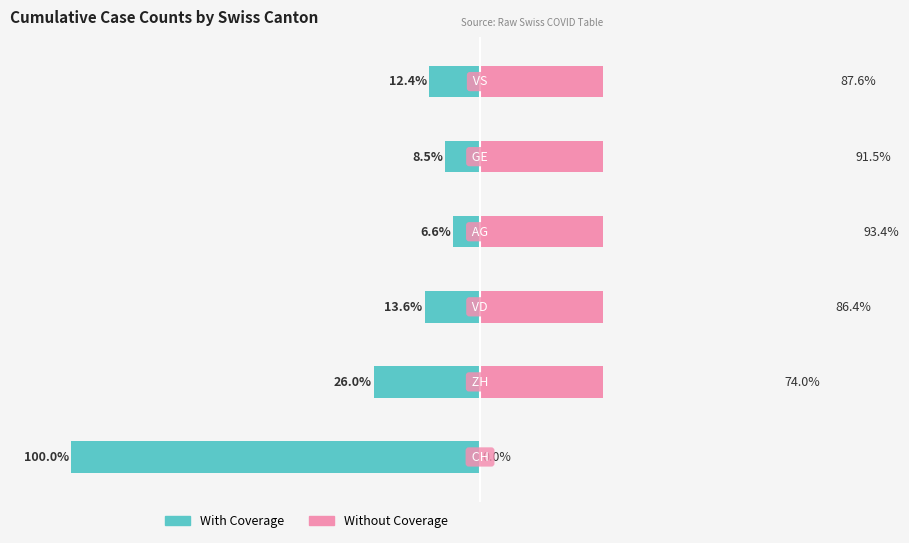

Is it true that With Coverage equals -26.0 at 1?

True